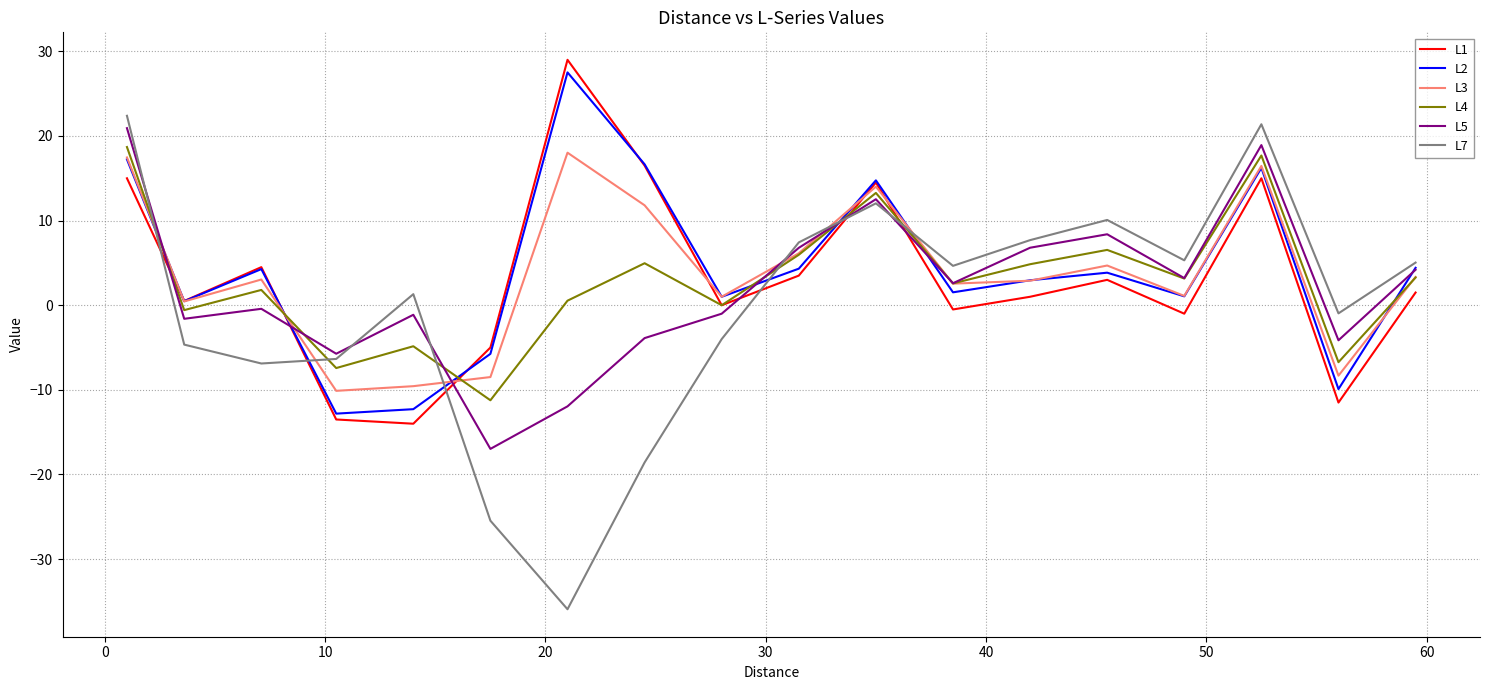

The L1 series shows -1.8 at 20. True or false?

False